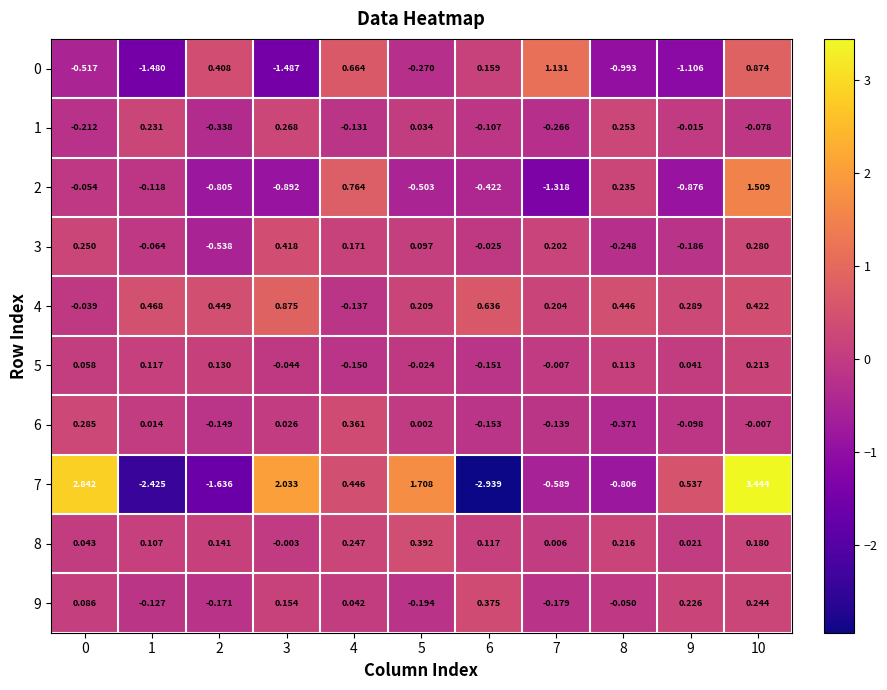

At 10, list the series in order from smallest to largest.

1, 6, 8, 5, 9, 3, 4, 0, 2, 7